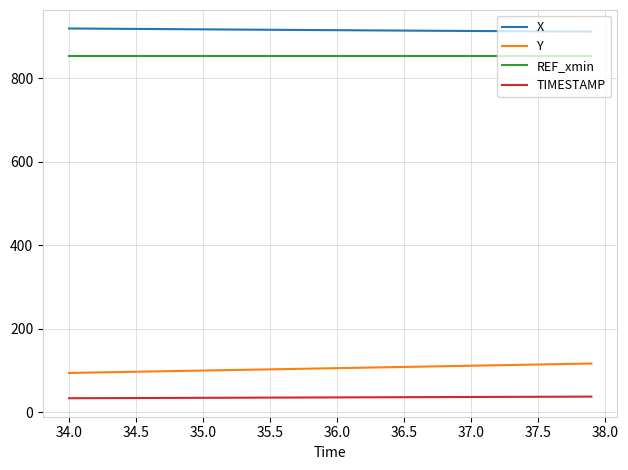

True or false: REF_xmin and X cross at least once.

False